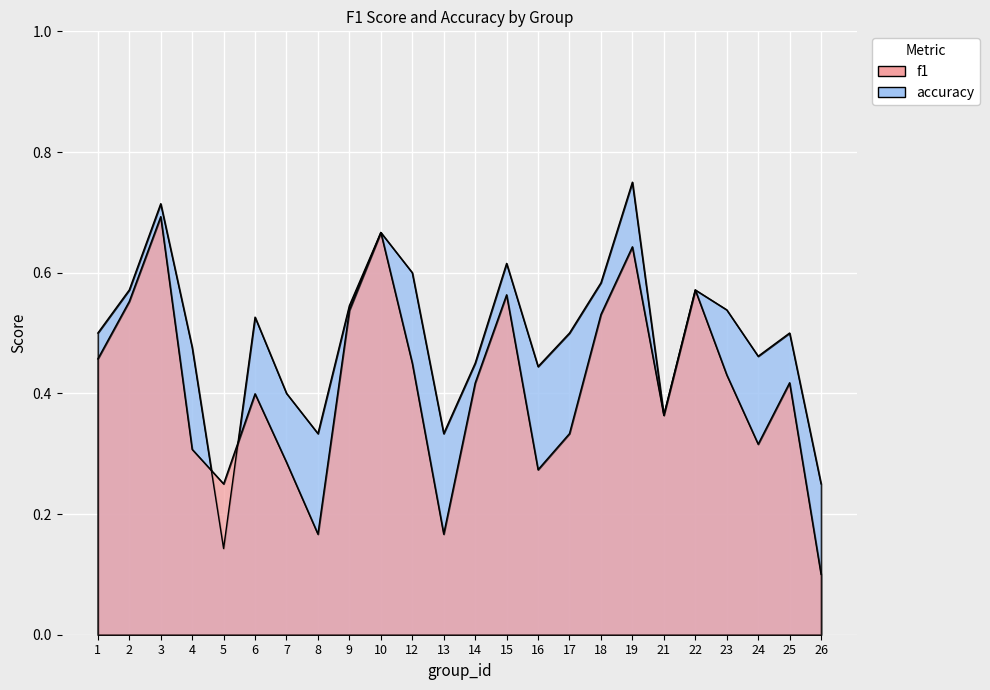

What value does the accuracy series have at 22?

0.6